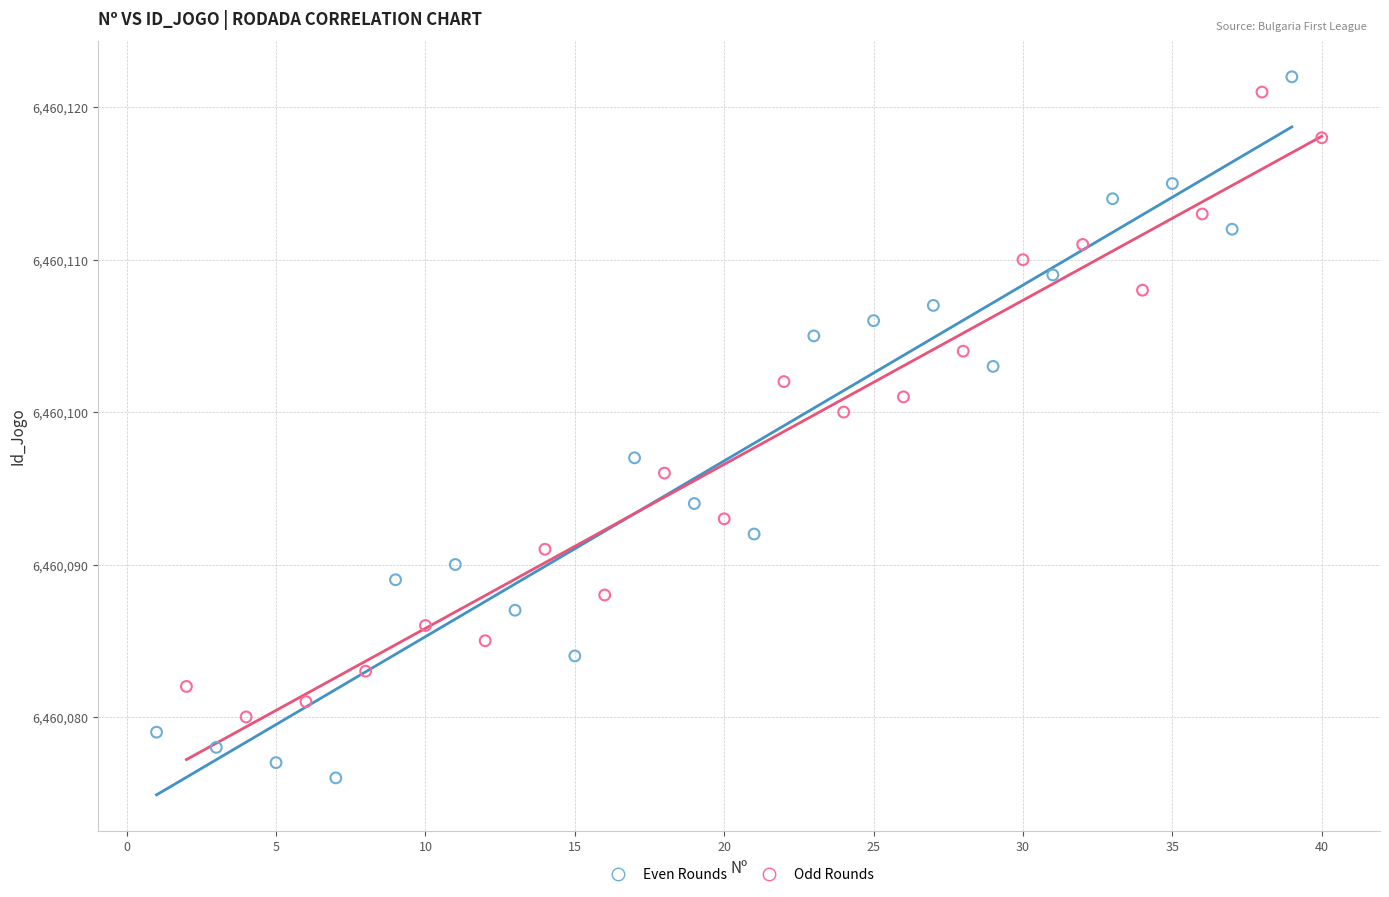

Which series has the largest Y range (max minus min)?

Even Rounds